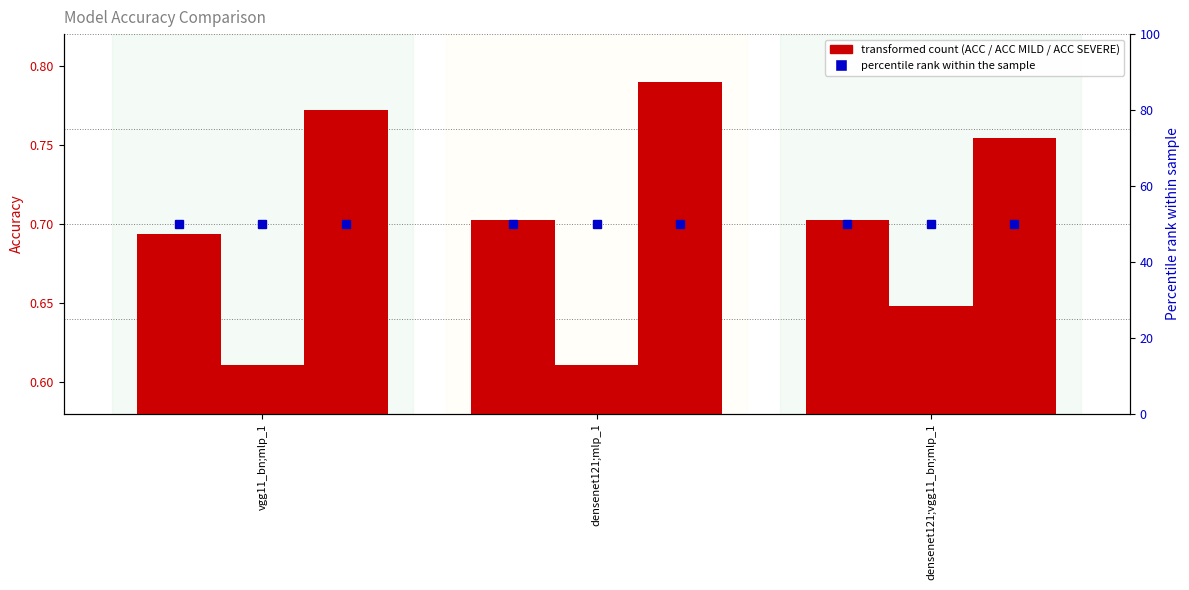

At which label is ACC SEVERE closest to 0?

densenet121;vgg11_bn;mlp_1